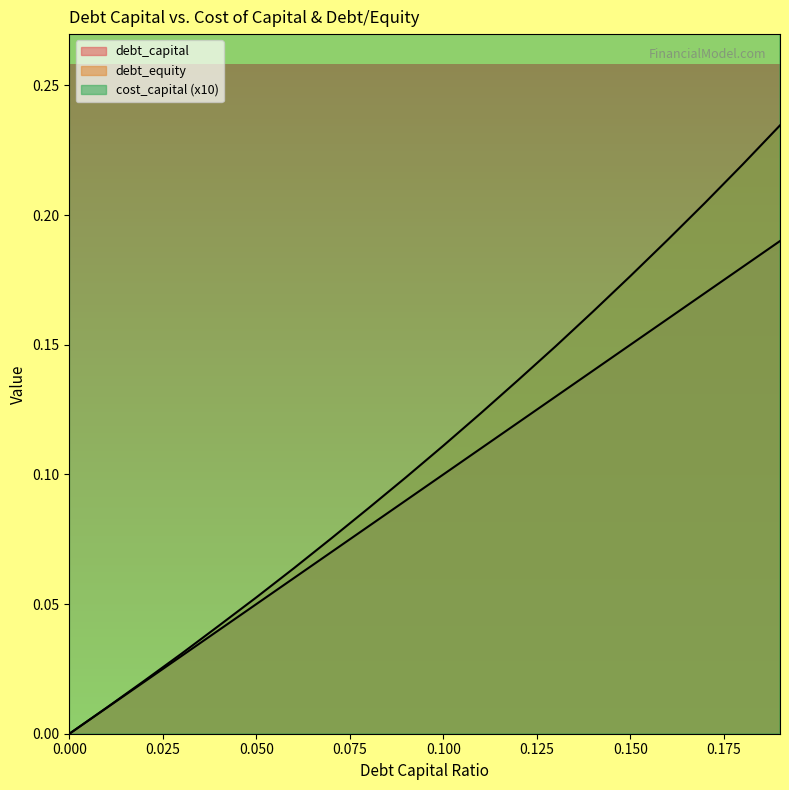

What is the highest value of the cost_capital series?

0.3